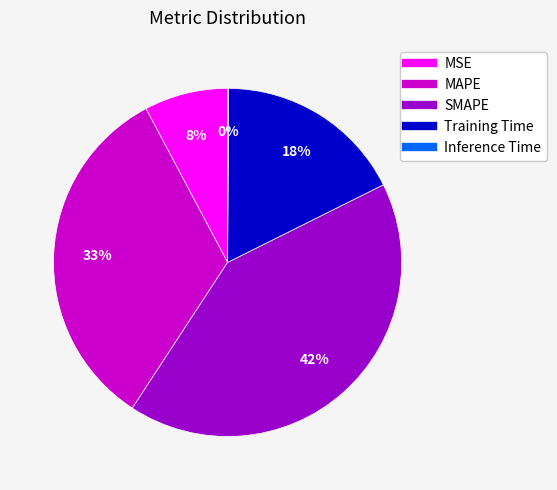

True or false: SMAPE accounts for 42% of the total.

True